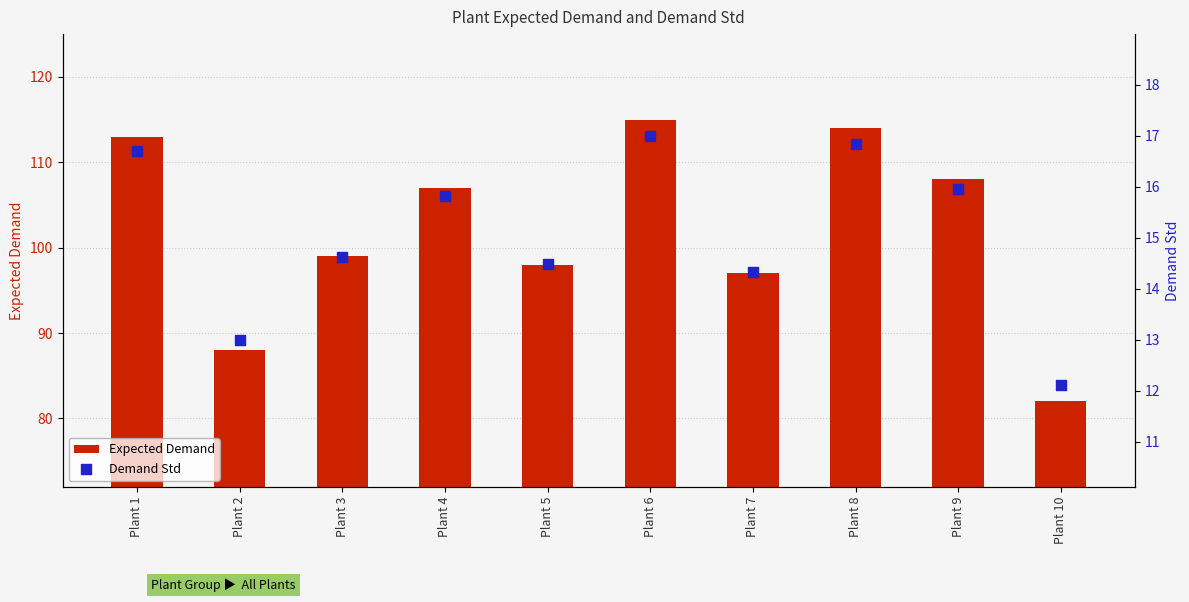

At which category is the sum across all series the highest?

Plant 6